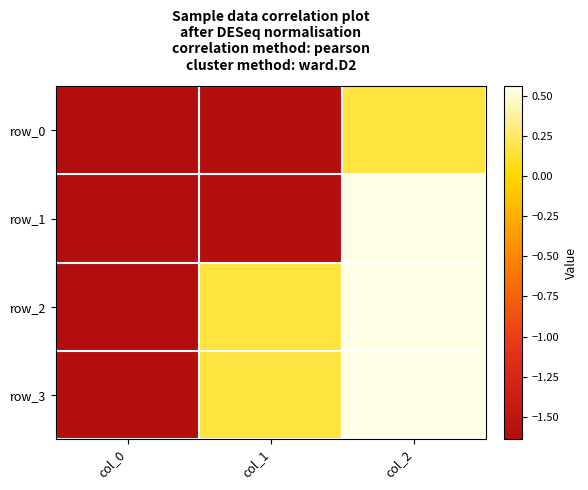

At which category is the sum across all series the highest?

col_2